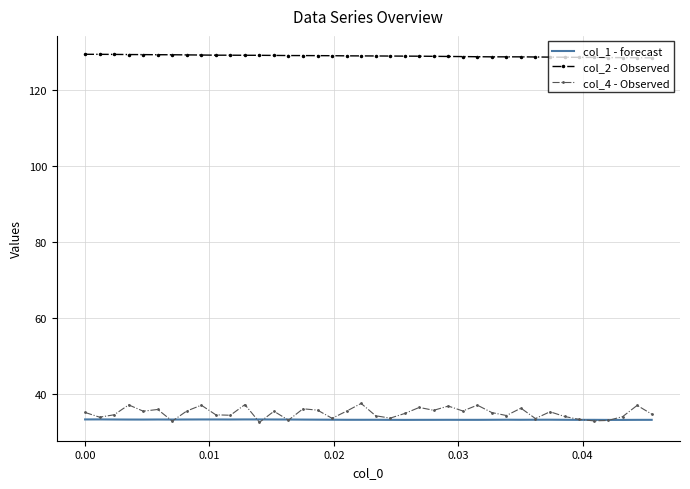

True or false: col_4 - Observed and col_2 - Observed cross at least once.

False